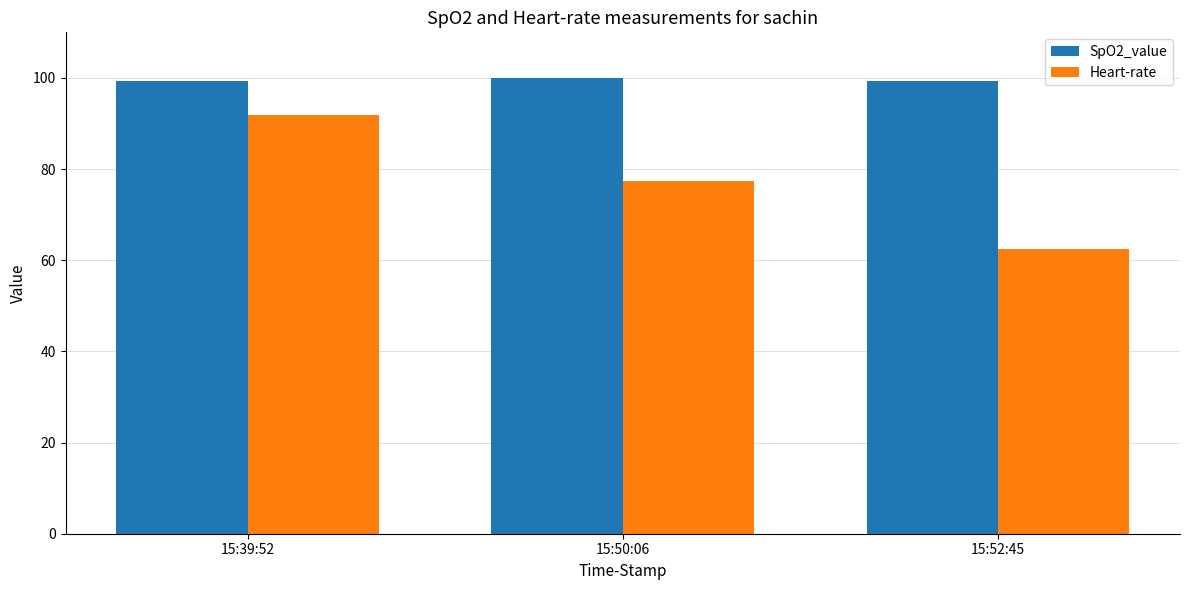

Is it true that SpO2_value equals 34.4 at 15:50:06?

False